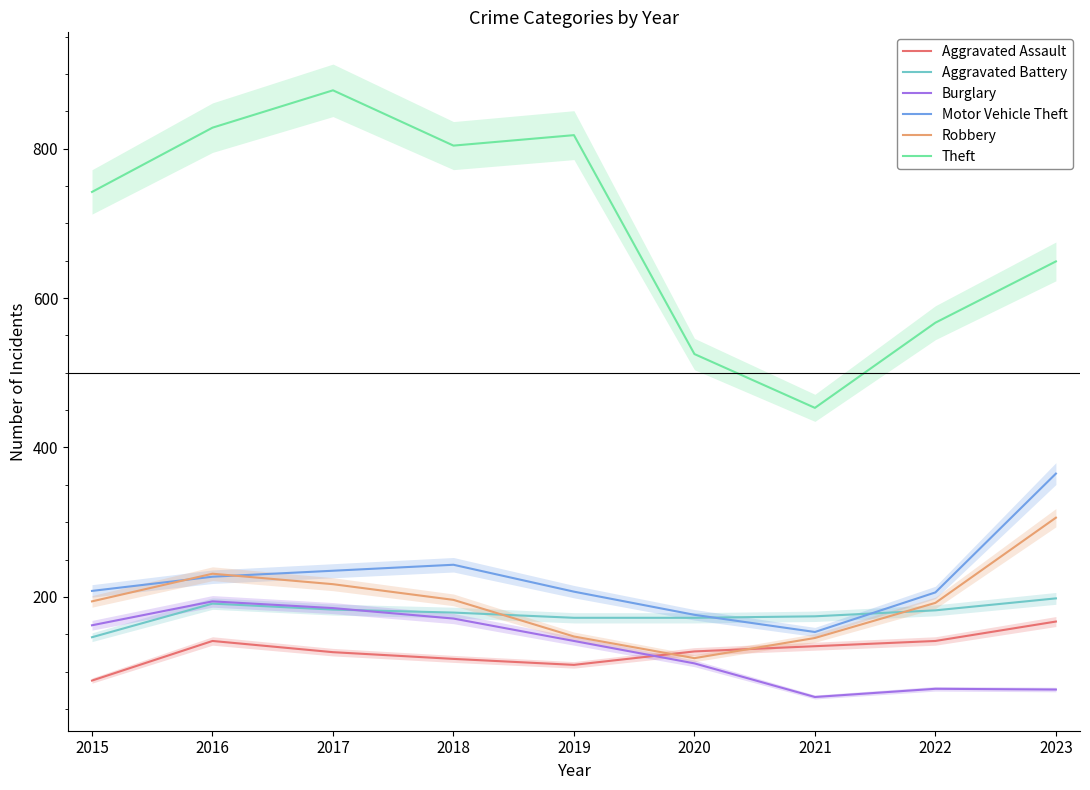

What is the difference between the second highest and minimum values in the Motor Vehicle Theft series?

90